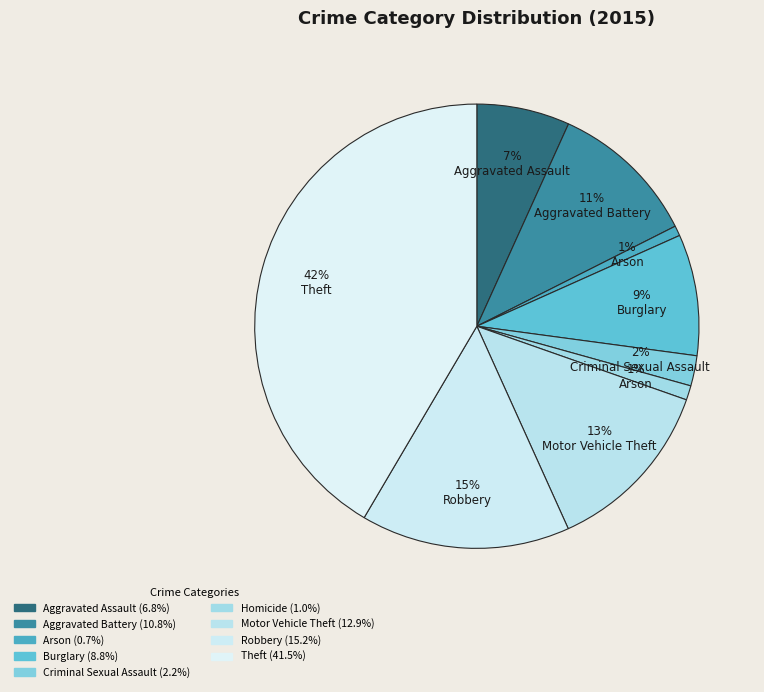

How many slices are in this pie chart?

9